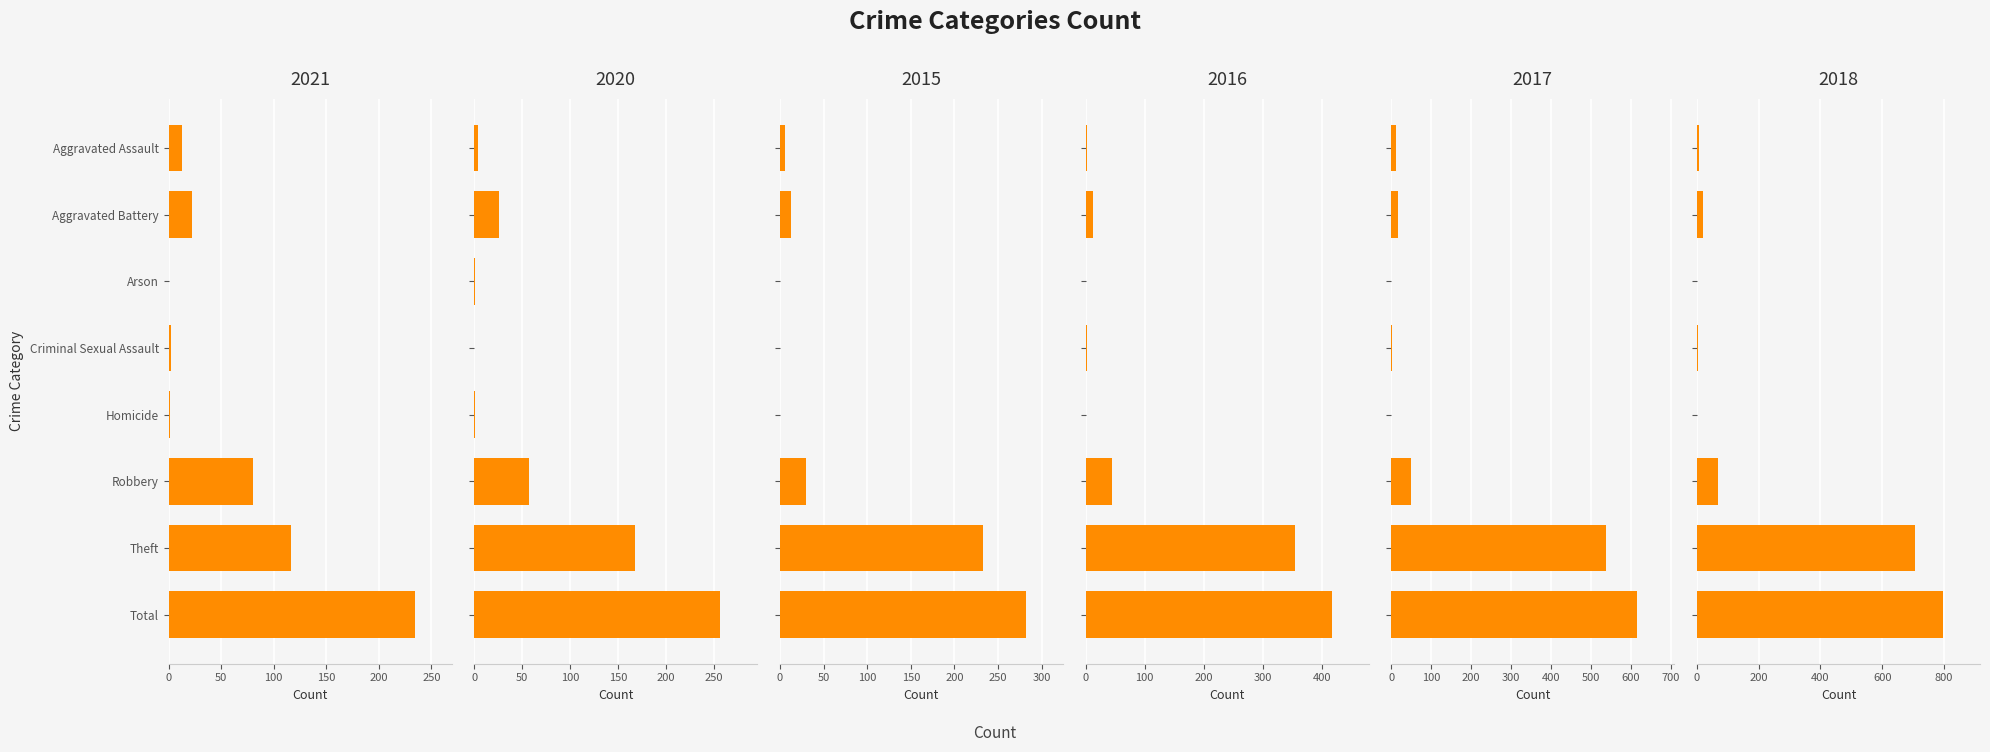

At how many categories does at least one series exceed 399?

2